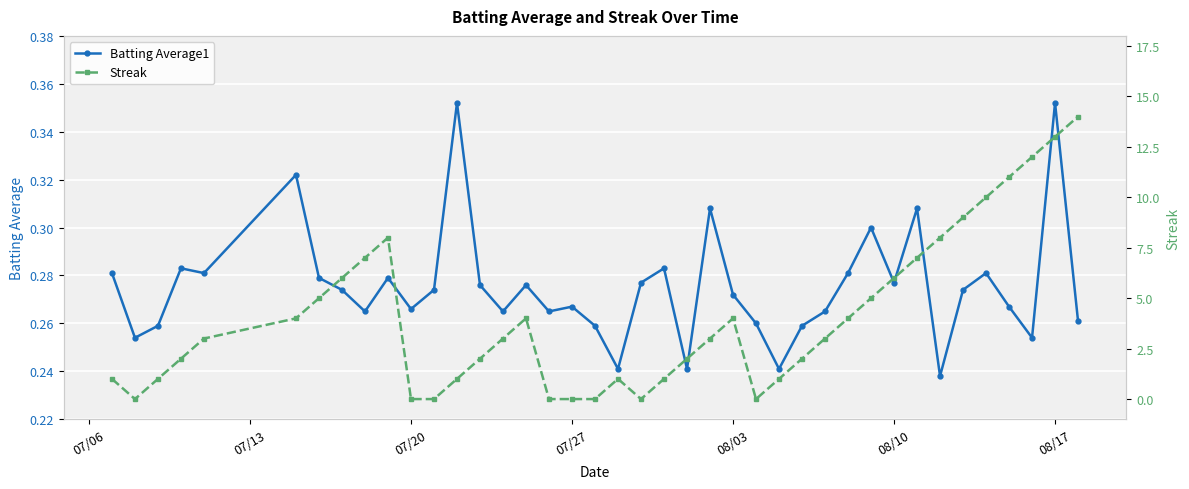

Count the Batting Average1 values in the range 0 to 1.

40